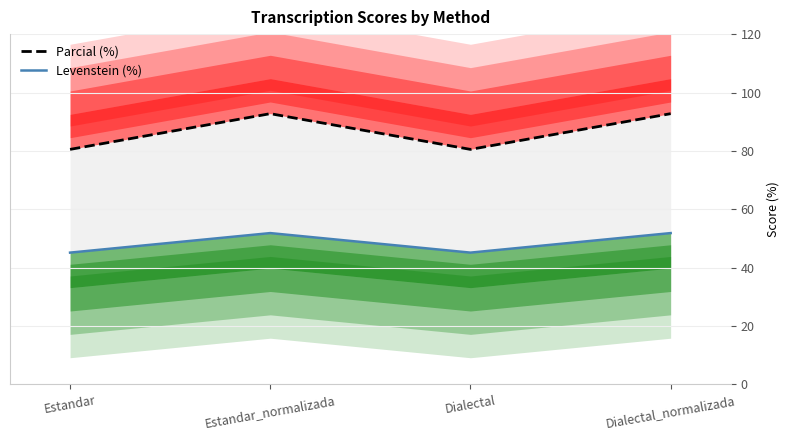

True or false: Parcial (%) and Levenstein (%) intersect in this chart.

False